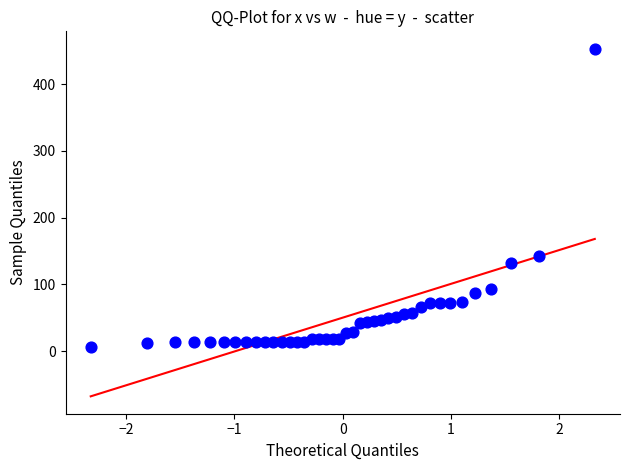

What is the range of Y values (max minus min)?

447